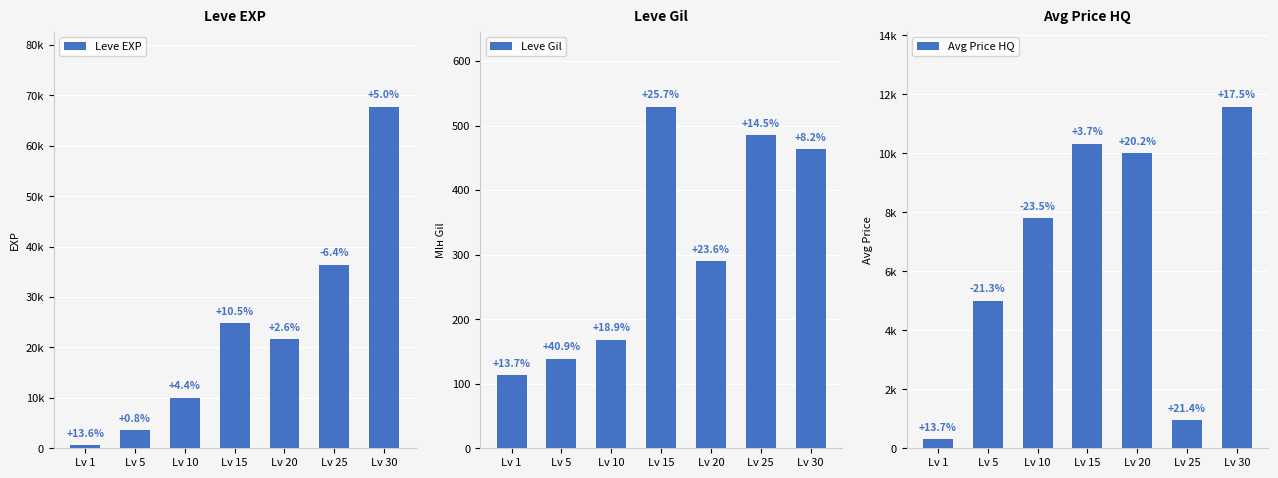

Rank the categories by Leve Gil value from lowest to highest.

Lv 1, Lv 5, Lv 10, Lv 20, Lv 30, Lv 25, Lv 15